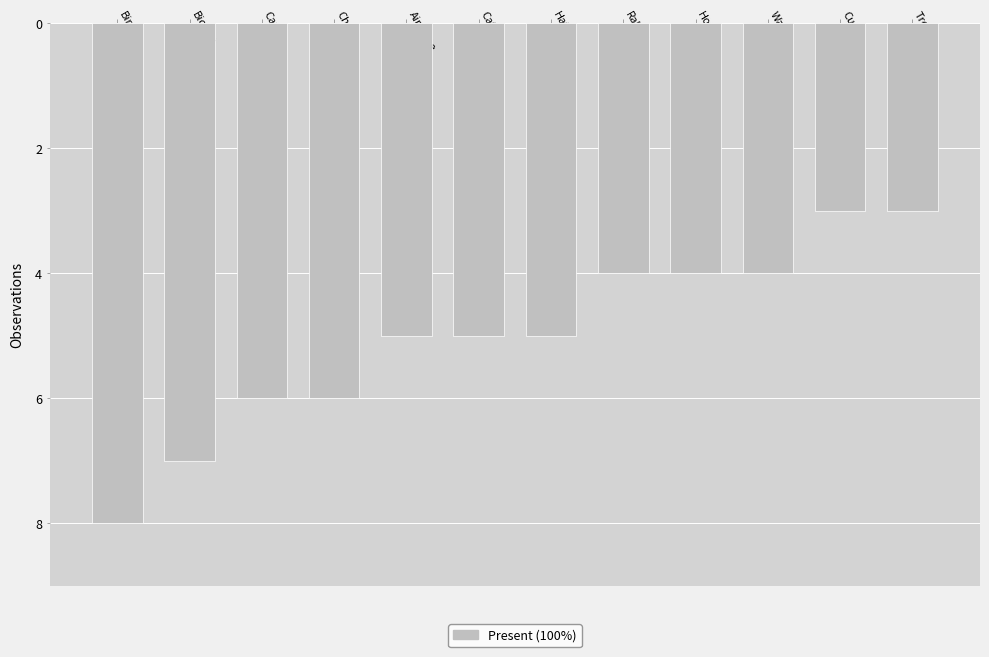

What is the label of the 12th bar from the left?

Tree